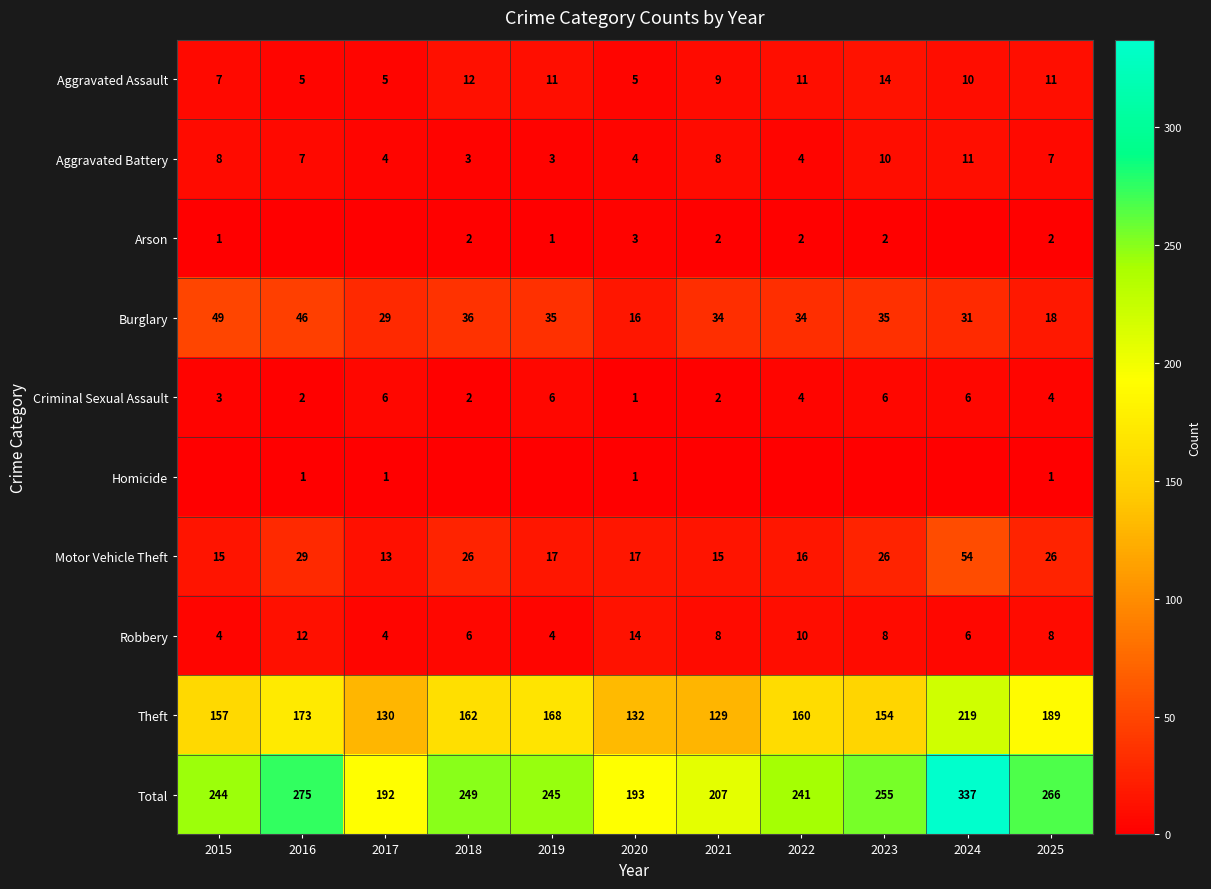

Which category has the lowest value across all series?

2016